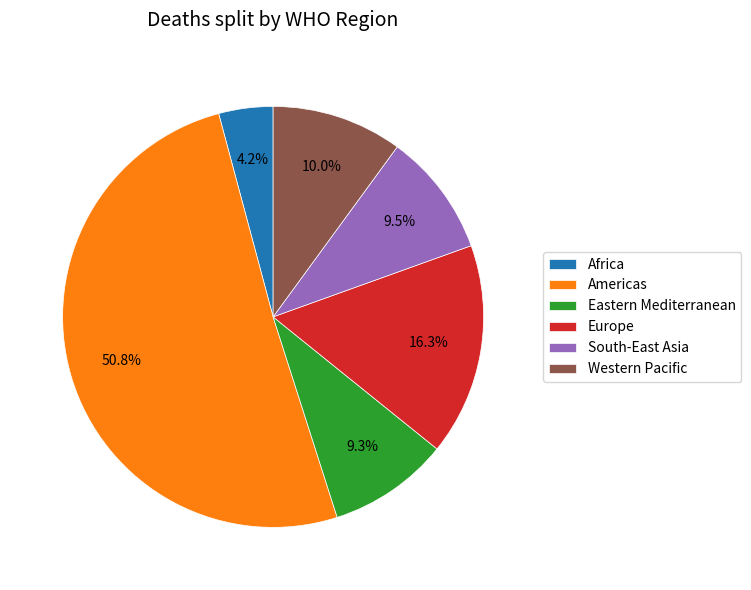

Is there a majority slice in this chart?

Yes